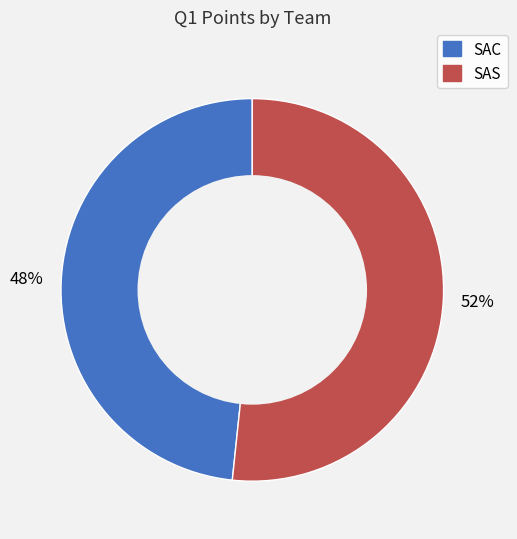

Do SAS and SAC together represent more than half of the pie?

Yes